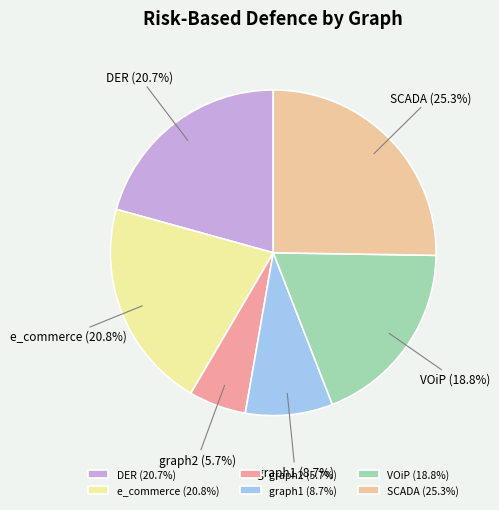

Is it true that e_commerce is 21% of the pie?

True